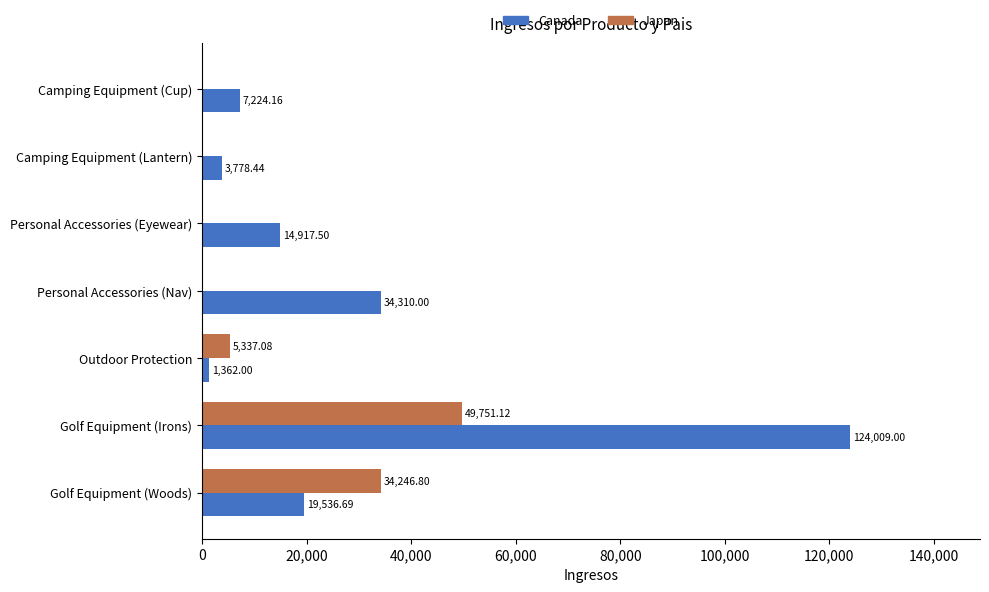

Which series changed the most between Camping Equipment (Cup) and Personal Accessories (Nav)?

Canada